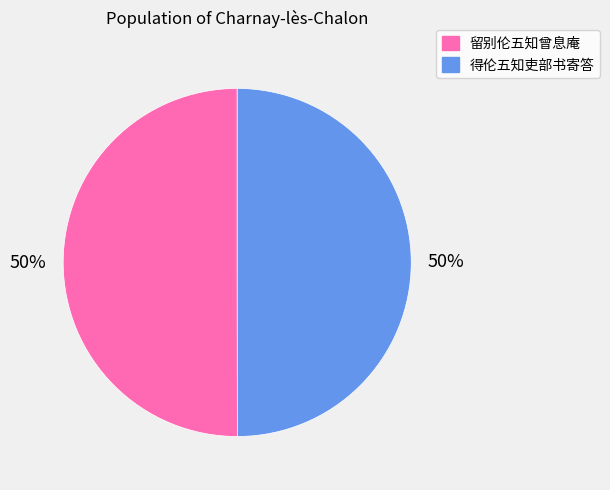

Do 留别伦五知曾息庵 and 得伦五知吏部书寄答 together represent more than half of the pie?

Yes